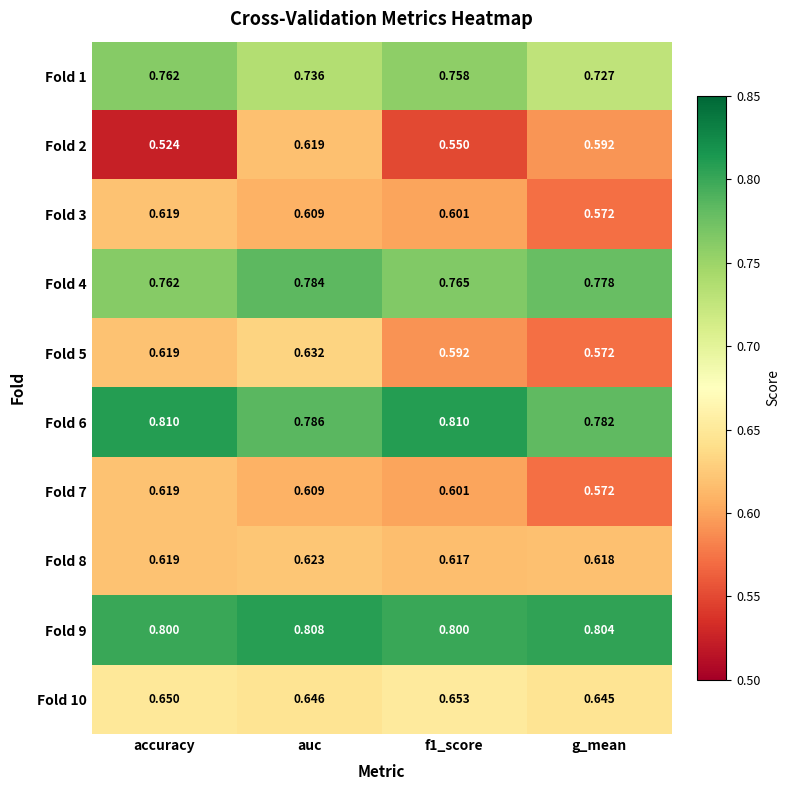

Which category has the lowest value in the Fold 2 series?

accuracy